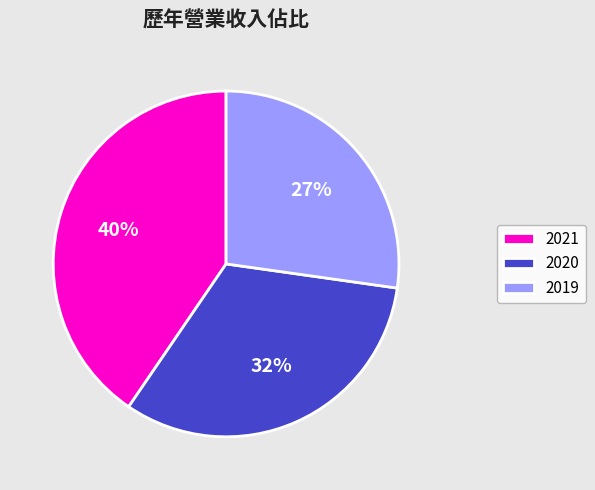

To the nearest percent, what portion does 2019 represent?

27%